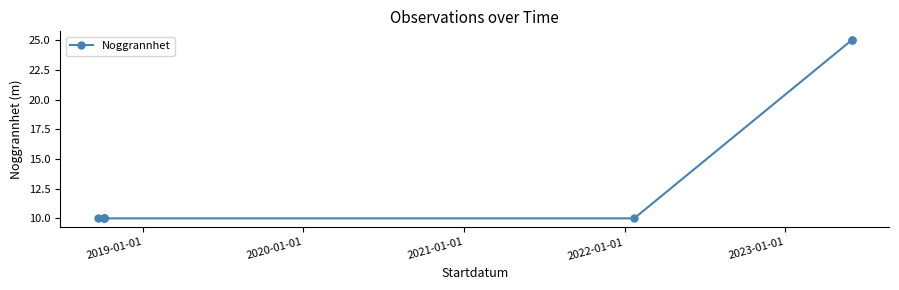

How many categories are shown in the chart?

8